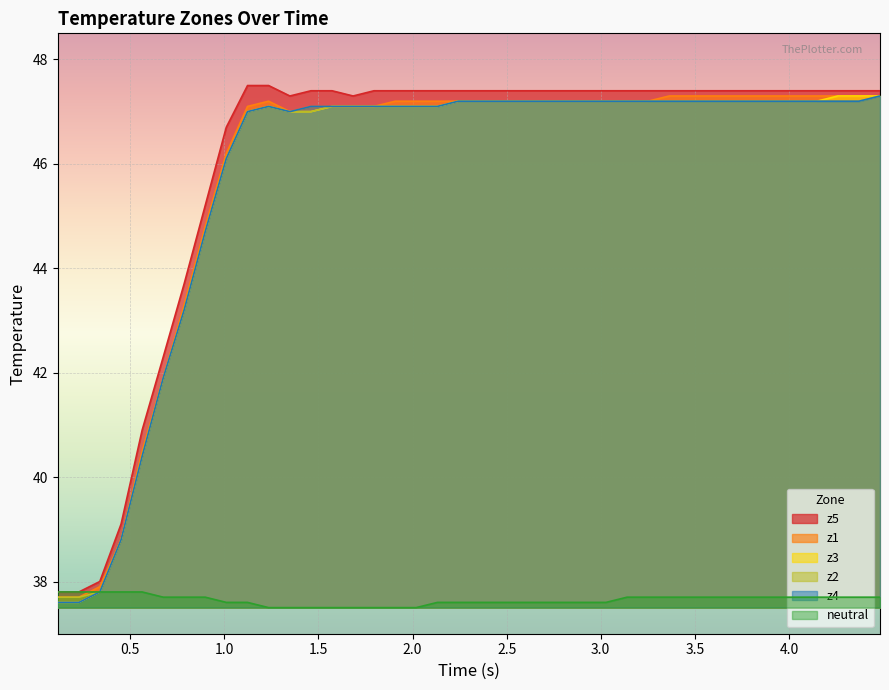

Reading right to left, extract all data points from this chart.

neutral: 37.7	37.7	37.7	37.7	37.7	37.7	37.7	37.7	37.7	37.7	37.7	37.7	37.7	37.6	37.6	37.6	37.6	37.6	37.6	37.6	37.6	37.6	37.5	37.5	37.5	37.5	37.5	37.5	37.5	37.5	37.6	37.6	37.7	37.7	37.7	37.8	37.8	37.8	37.8	37.8
z1: 47.3	47.3	47.3	47.3	47.3	47.3	47.3	47.3	47.3	47.3	47.3	47.2	47.2	47.2	47.2	47.2	47.2	47.2	47.2	47.2	47.2	47.2	47.2	47.2	47.1	47.1	47.1	47.1	47.0	47.2	47.1	46.2	44.8	43.3	41.9	40.5	38.8	37.9	37.7	37.7
z2: 47.3	47.2	47.2	47.2	47.2	47.2	47.2	47.2	47.2	47.2	47.2	47.2	47.2	47.2	47.2	47.2	47.2	47.2	47.2	47.2	47.2	47.1	47.1	47.1	47.1	47.1	47.1	47.0	47.0	47.1	47.0	46.1	44.7	43.2	41.9	40.4	38.8	37.8	37.7	37.7
z3: 47.3	47.3	47.3	47.2	47.2	47.2	47.2	47.2	47.2	47.2	47.2	47.2	47.2	47.2	47.2	47.2	47.2	47.2	47.2	47.2	47.2	47.1	47.1	47.1	47.1	47.1	47.1	47.0	47.0	47.1	47.0	46.1	44.7	43.2	41.9	40.4	38.8	37.8	37.6	37.6
z4: 47.3	47.2	47.2	47.2	47.2	47.2	47.2	47.2	47.2	47.2	47.2	47.2	47.2	47.2	47.2	47.2	47.2	47.2	47.2	47.2	47.2	47.1	47.1	47.1	47.1	47.1	47.1	47.1	47.0	47.1	47.0	46.1	44.7	43.2	41.9	40.4	38.8	37.8	37.6	37.6
z5: 47.4	47.4	47.4	47.4	47.4	47.4	47.4	47.4	47.4	47.4	47.4	47.4	47.4	47.4	47.4	47.4	47.4	47.4	47.4	47.4	47.4	47.4	47.4	47.4	47.4	47.3	47.4	47.4	47.3	47.5	47.5	46.7	45.2	43.7	42.3	40.9	39.1	38.0	37.8	37.8